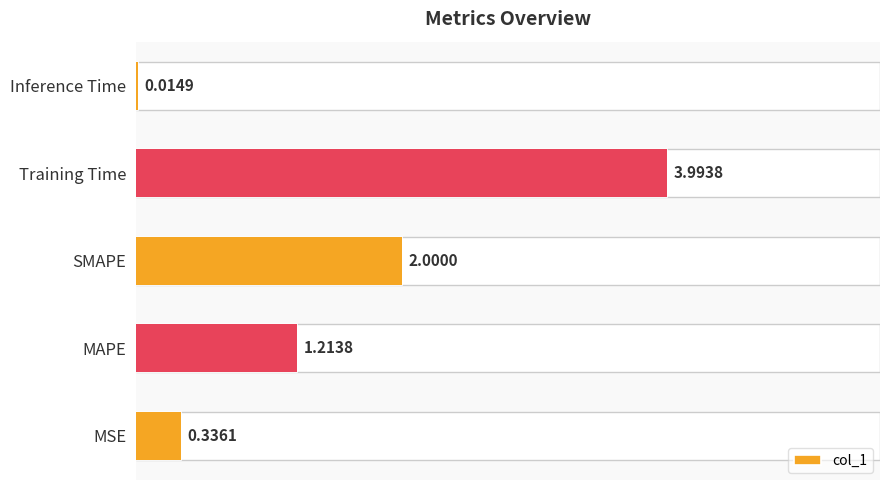

What is the sum of all values?

7.6